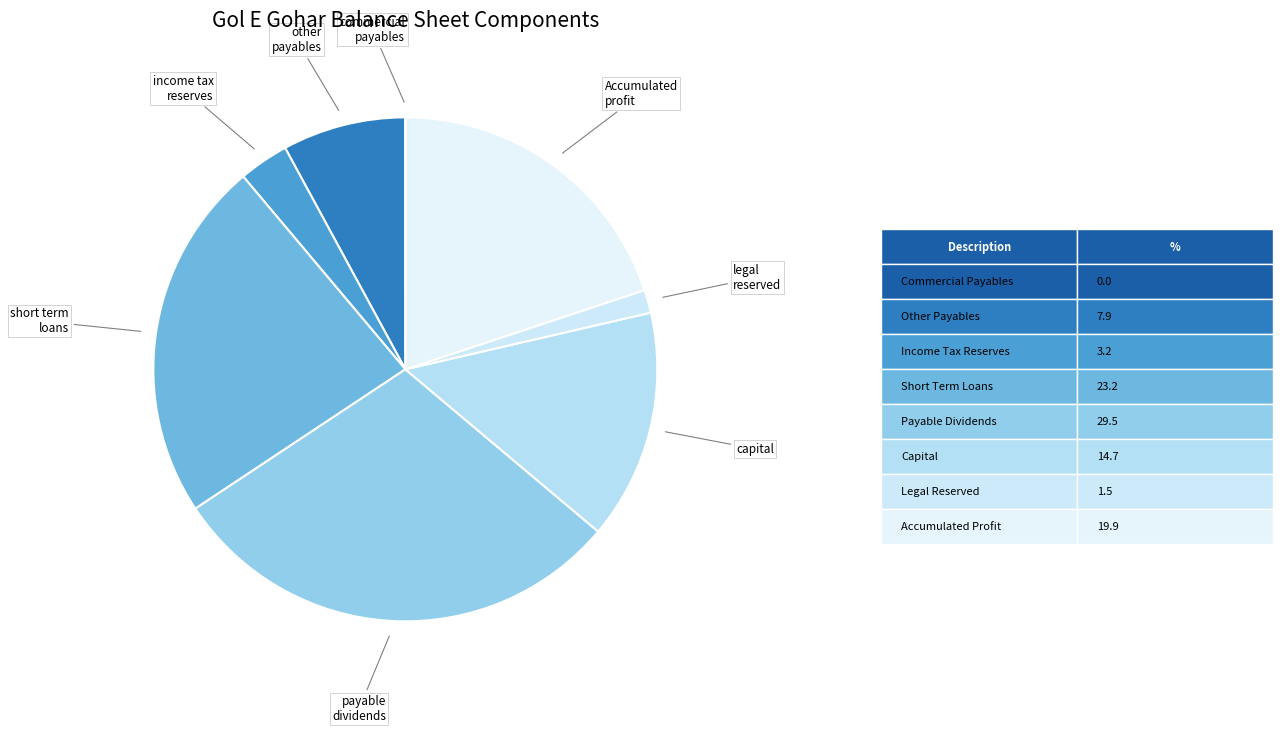

Does any single category account for the majority?

No